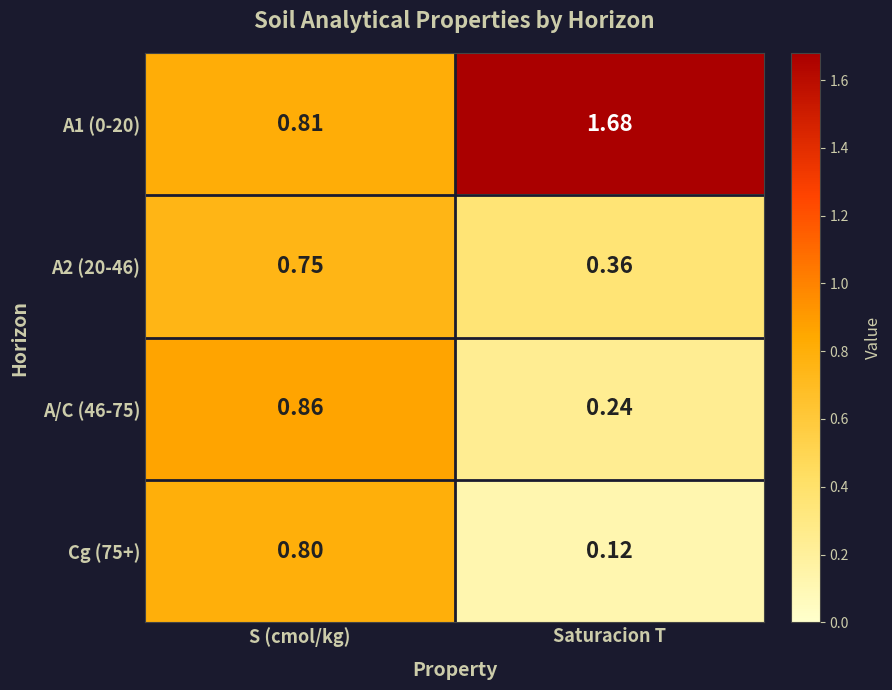

Where is Cg (75+) nearest to the value 0?

Saturacion T